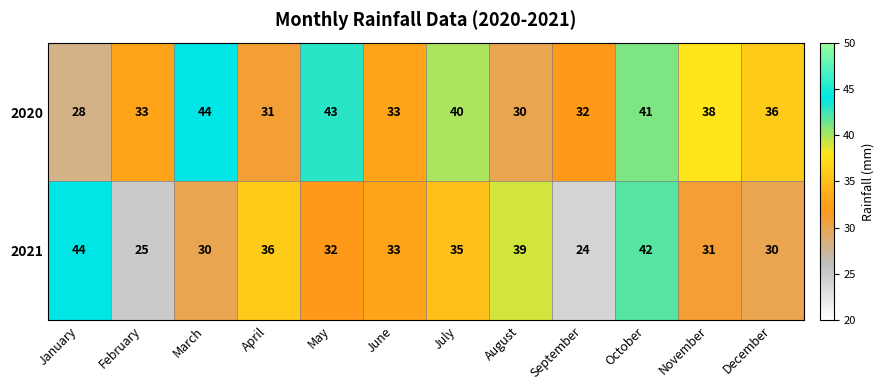

At which label does 2020 first exceed 36?

March